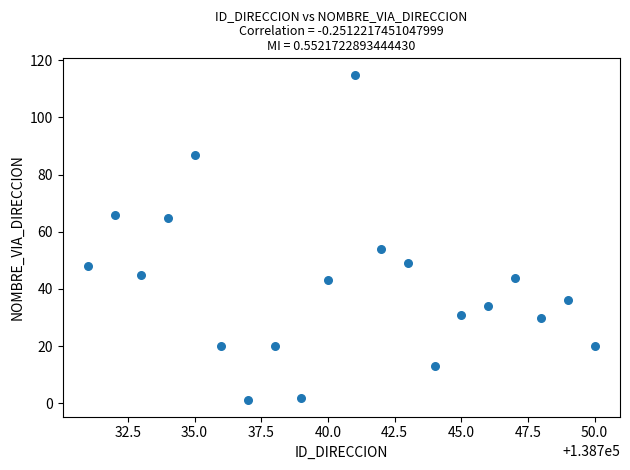

What Y value in the scatter plot is closest to 58?

54